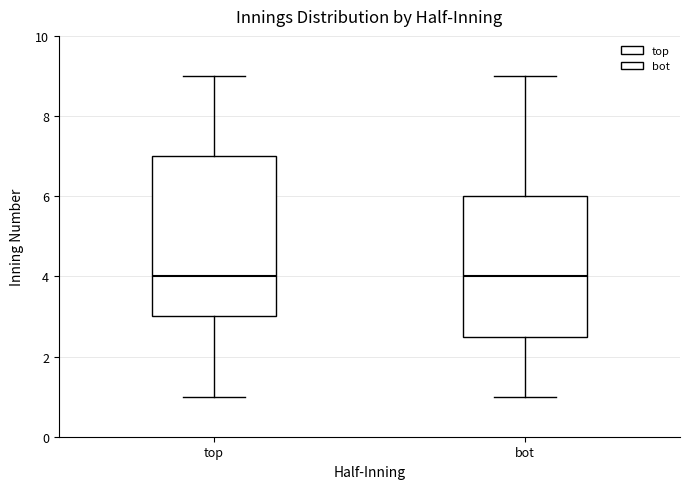

Comparing the boxes themselves (not the whiskers), which one is the tallest?

top